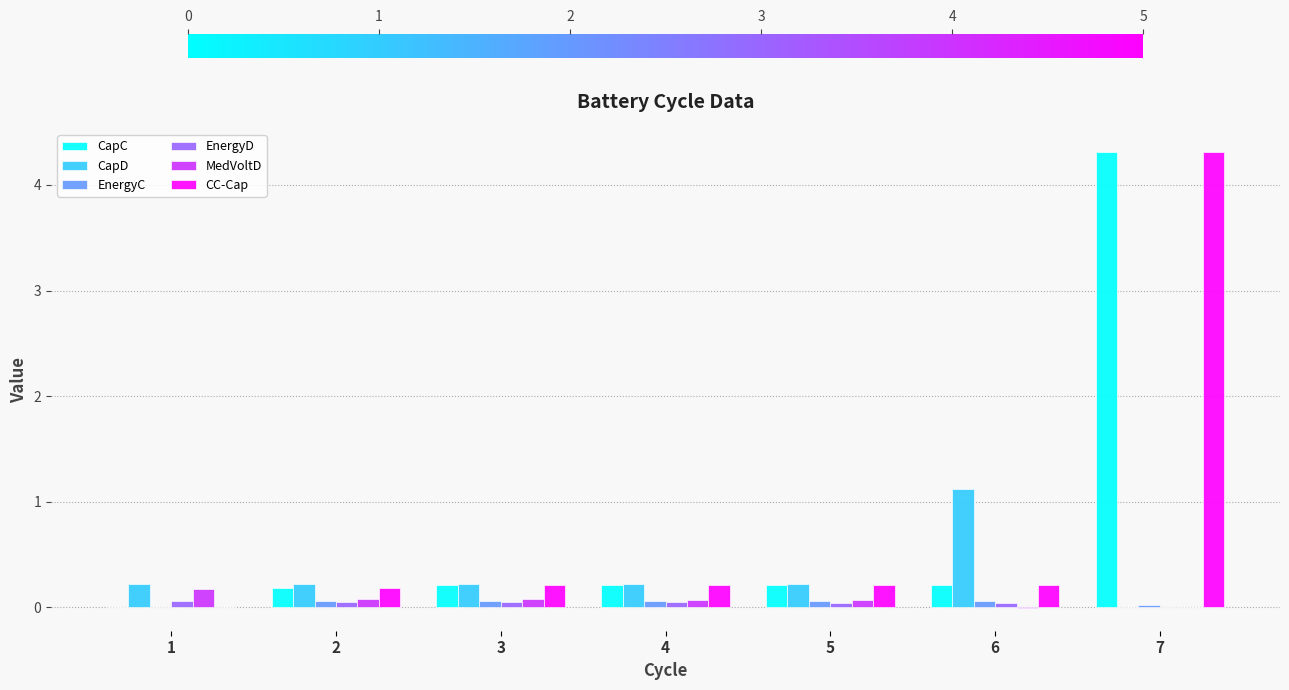

At which category does the chart reach its peak across all series?

7